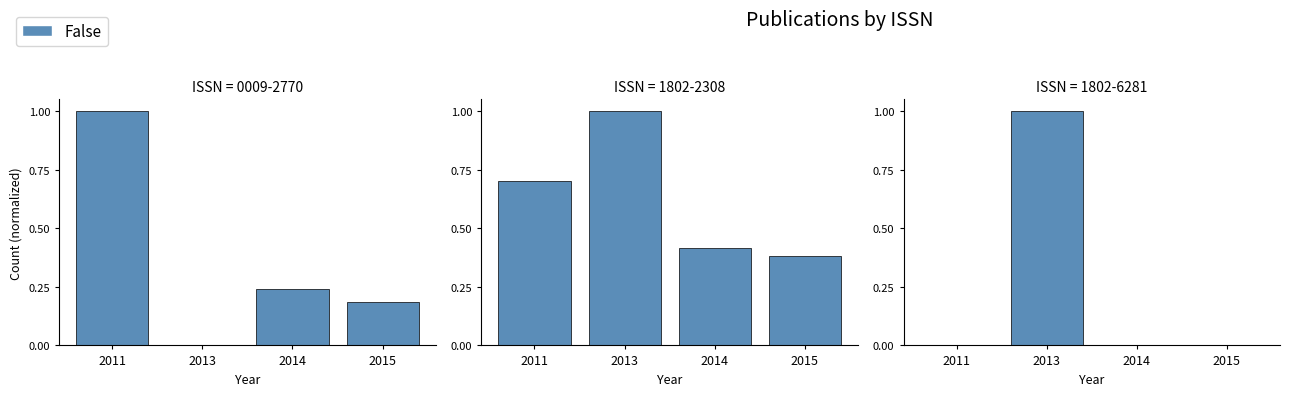

Rank the categories by value from highest to lowest.

2013, 2011, 2014, 2015